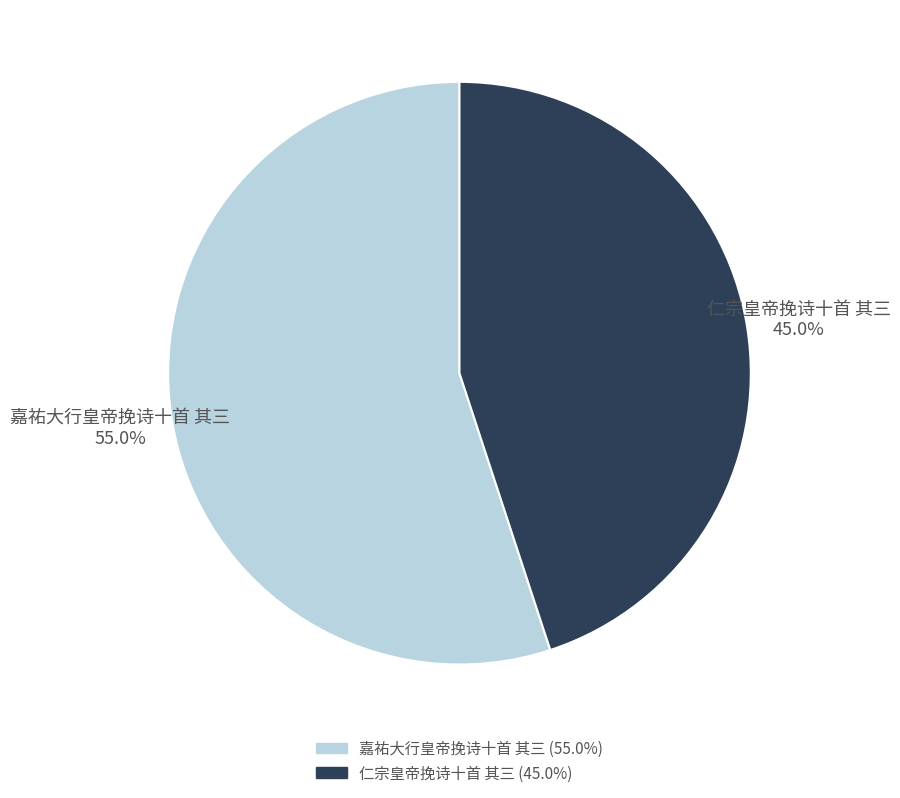

To the nearest percent, what is the difference between the 仁宗皇帝挽诗十首 其三 and 嘉祐大行皇帝挽诗十首 其三 slice percentages?

10%